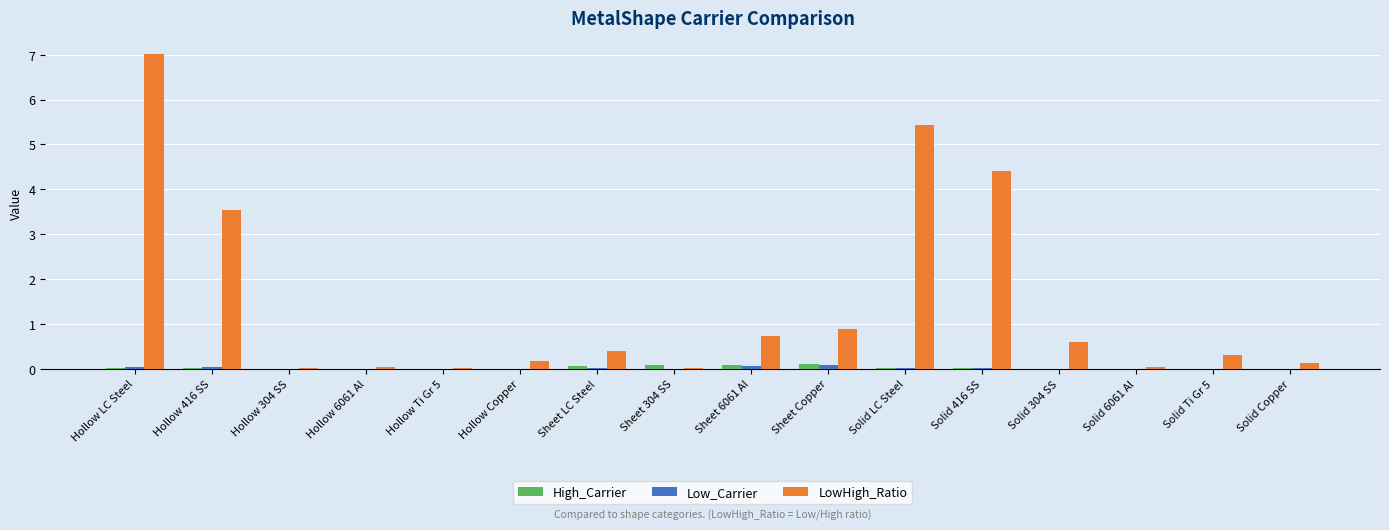

What is the sum of all LowHigh_Ratio values?

23.7